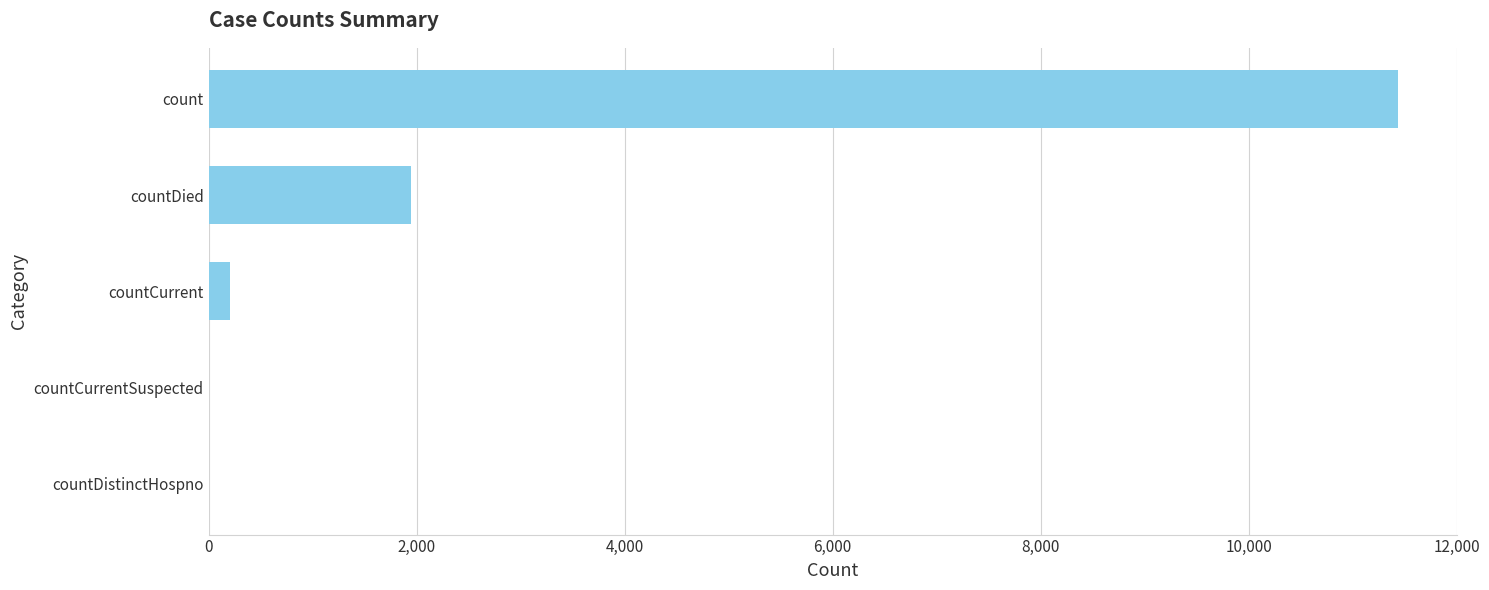

Which label corresponds to the largest value in the chart?

count